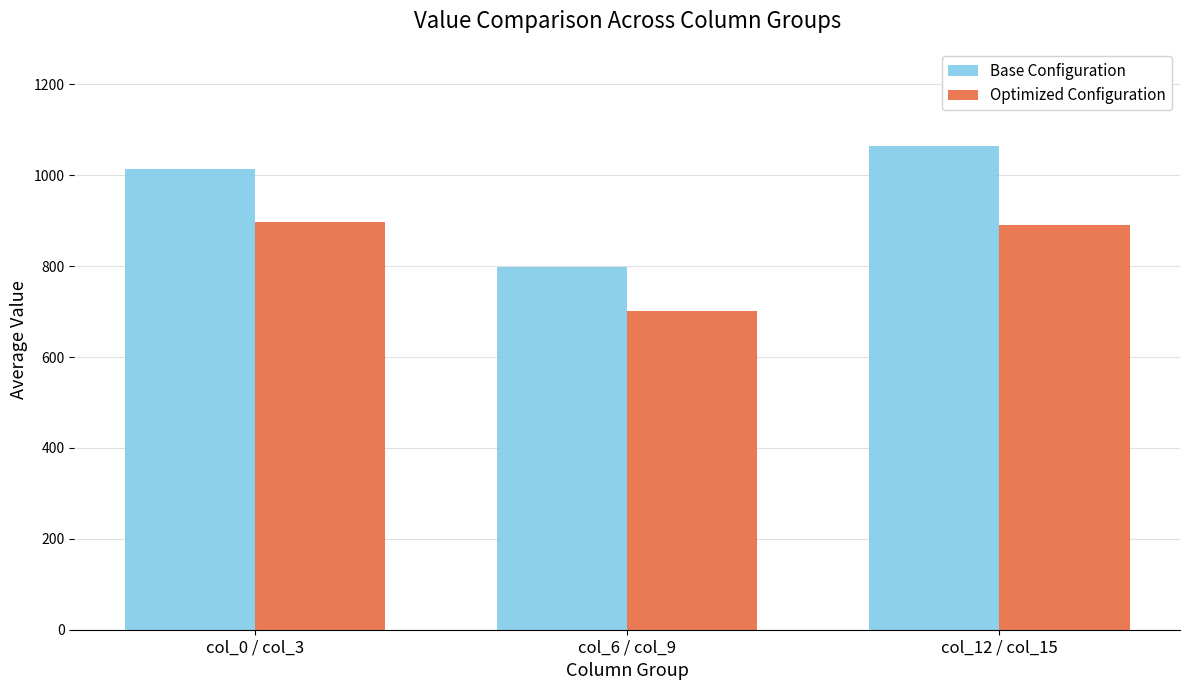

At which label does Optimized Configuration first exceed 891?

col_0 / col_3